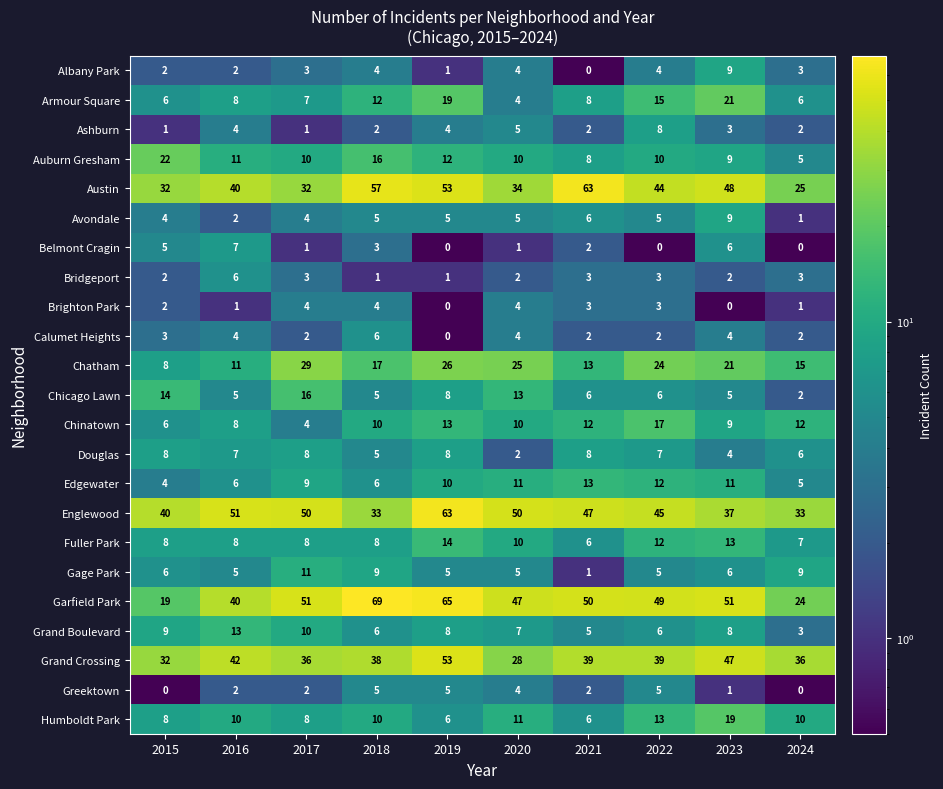

At which category is the sum across all series the highest?

2019